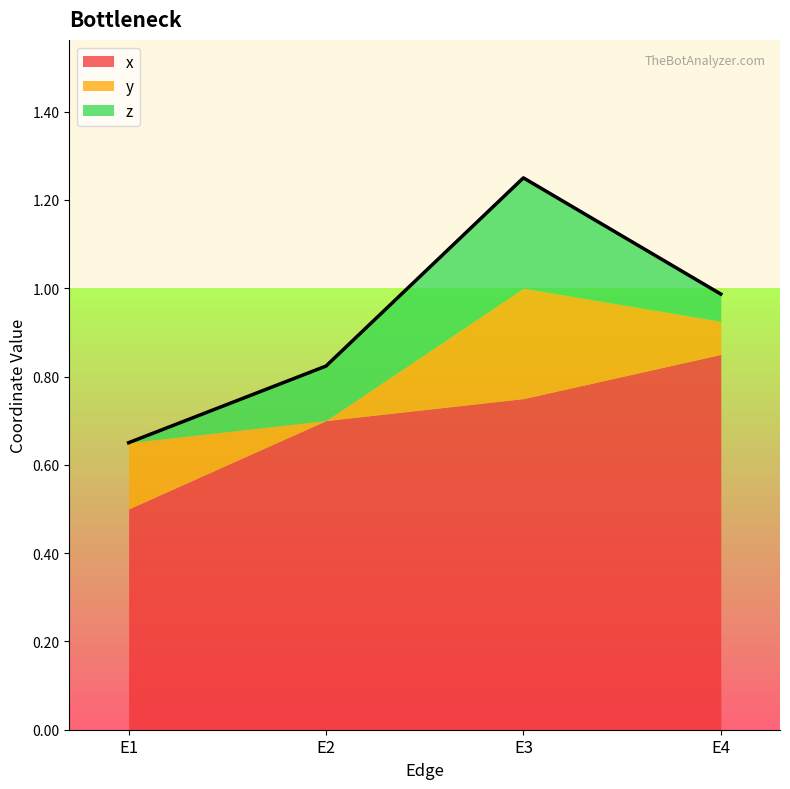

True or false: x and y cross at least once.

False